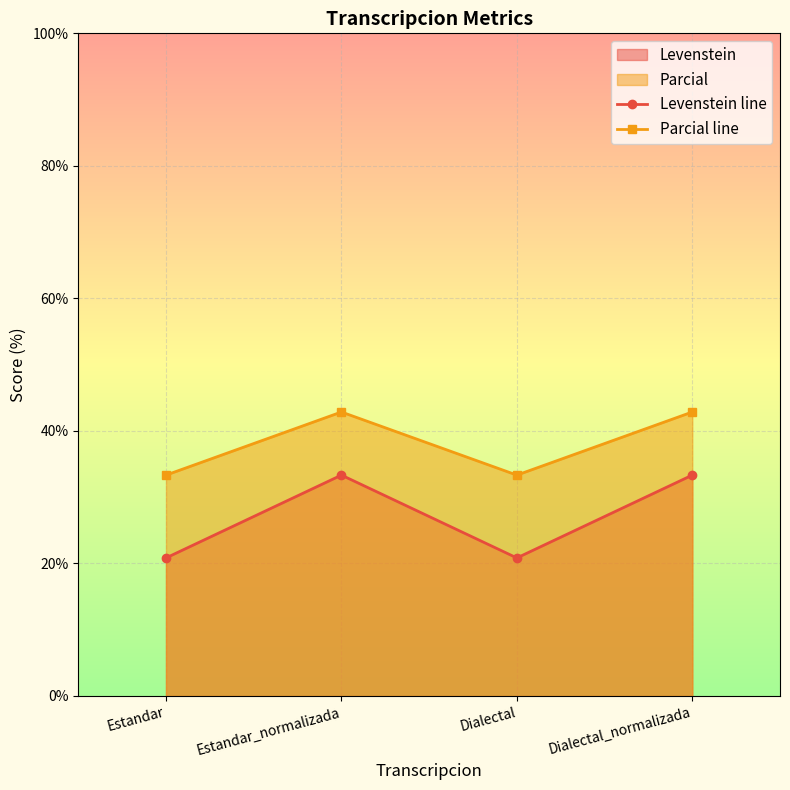

At how many categories does at least one series exceed 34?

2